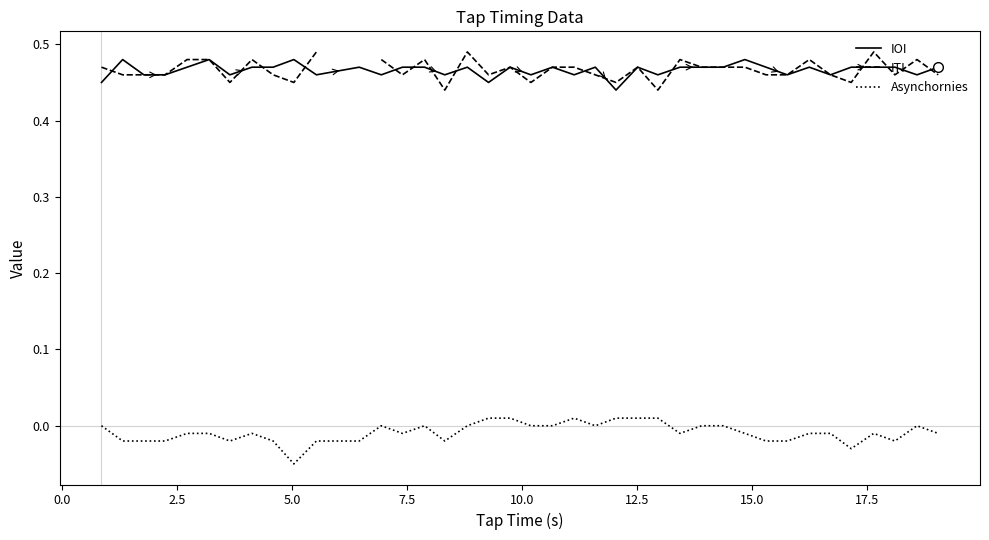

True or false: ITI and IOI cross at least once.

True